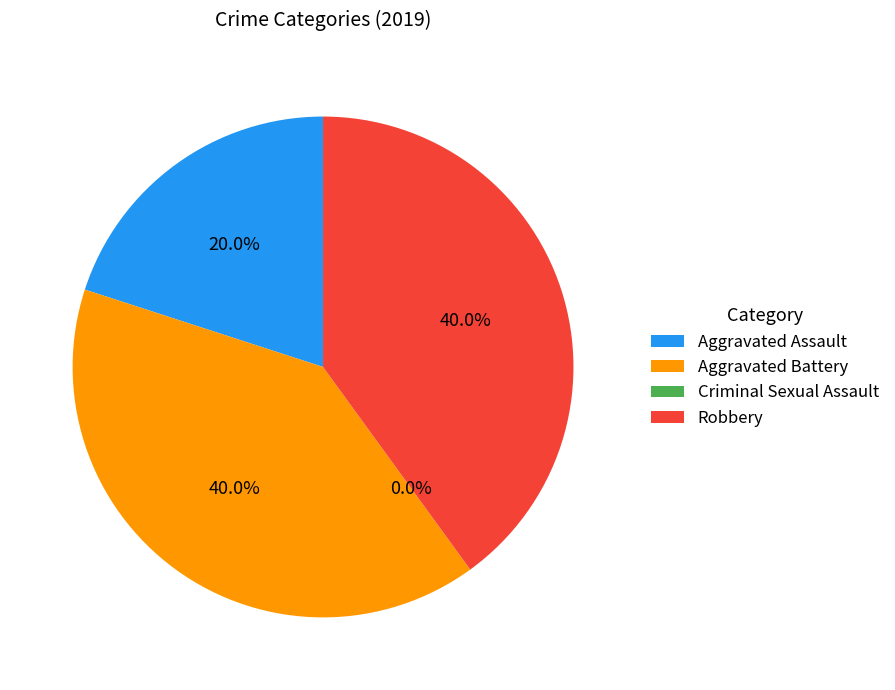

Between Criminal Sexual Assault and Aggravated Battery, which is larger?

Aggravated Battery